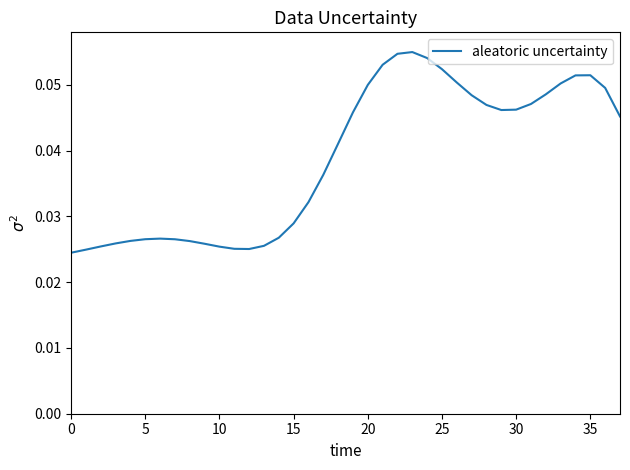

Is it true that the value at 30 is 0.1?

False